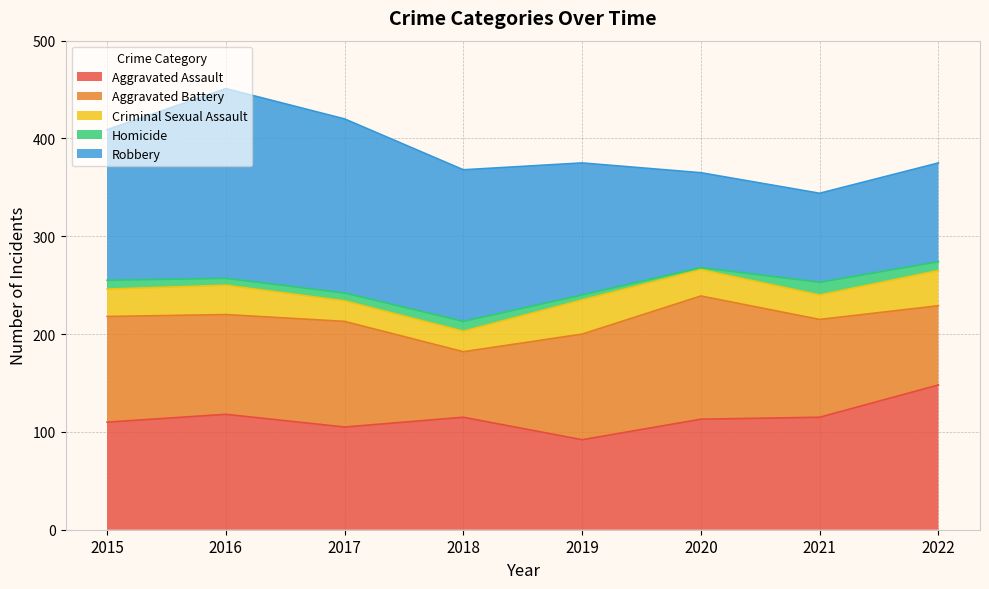

What is the value of the Robbery point at the 7th from the left?

91